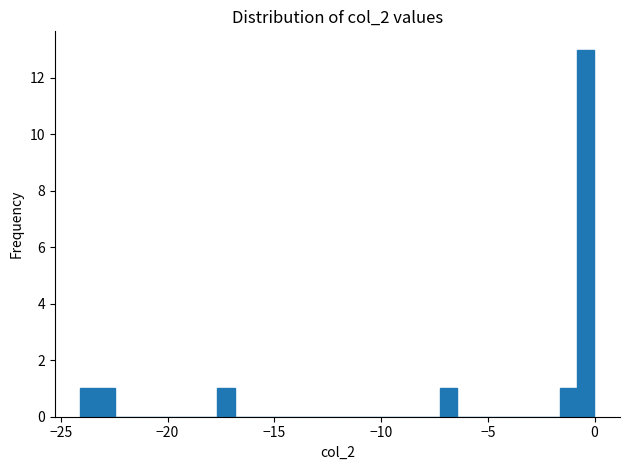

Around what value on the x-axis is the tallest bar? Give the approximate position of its centre, as read against the axis.

-0.5